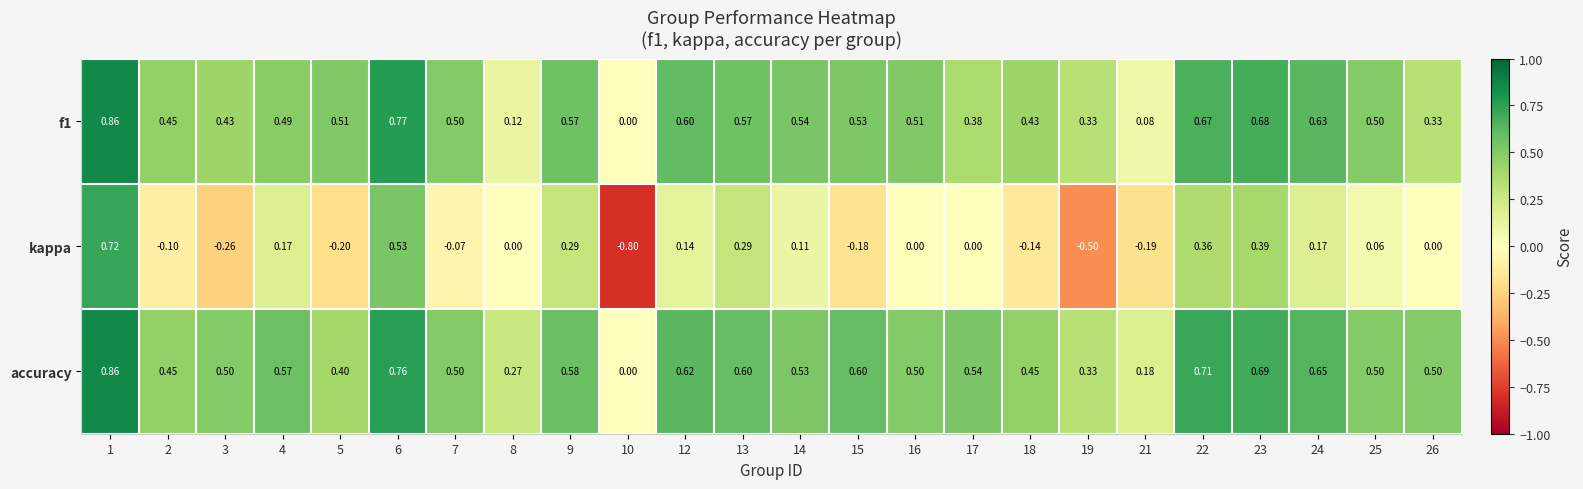

Which series has the widest spread of values?

kappa